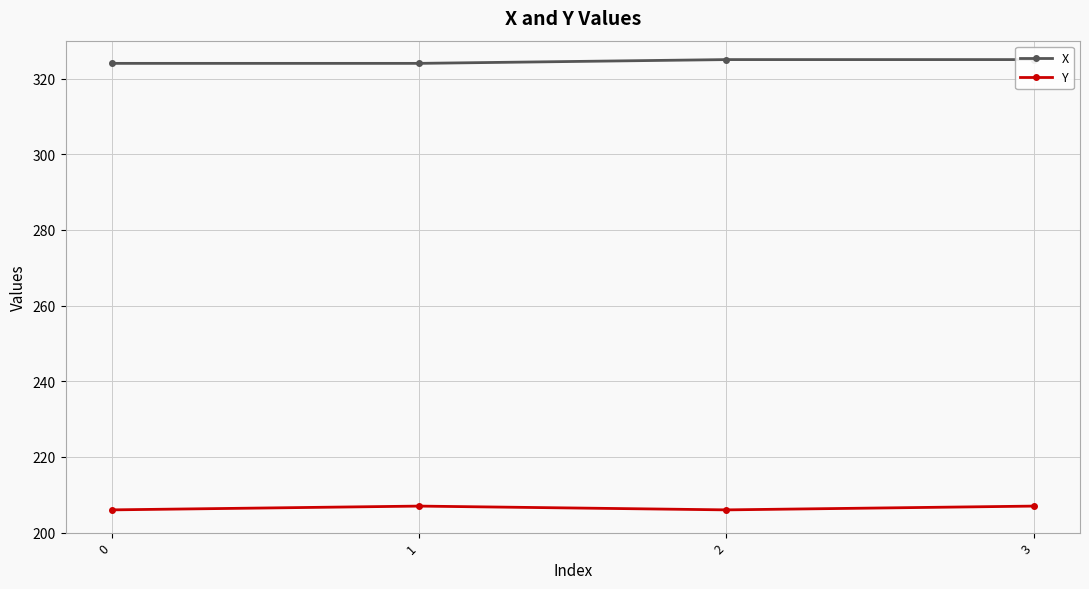

Where is the first local maximum for Y?

1